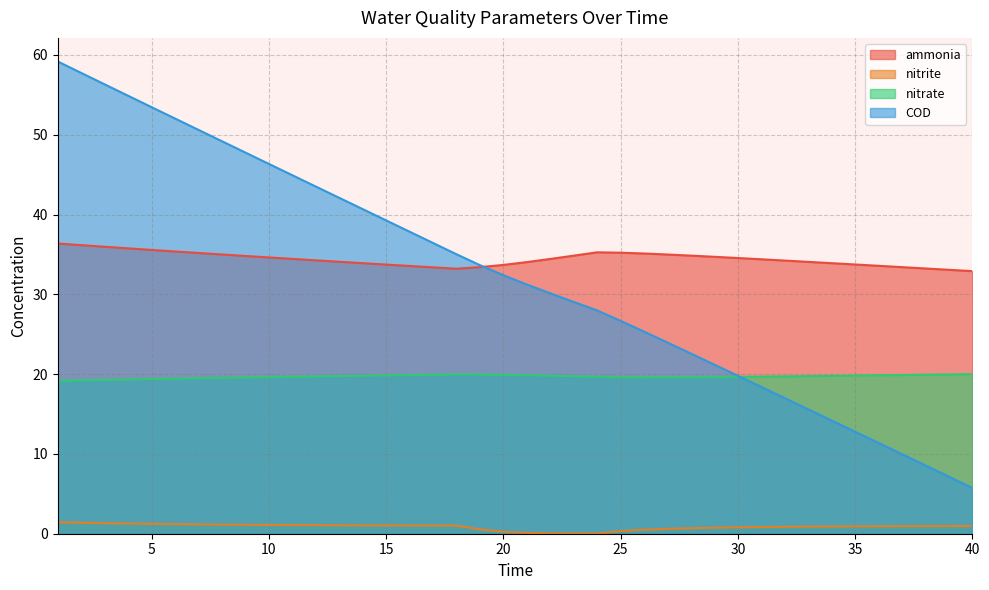

Reading right to left, what are all the values shown in this chart?

ammonia: 32.9	33.1	33.2	33.4	33.6	33.7	33.9	34.1	34.2	34.4	34.5	34.7	34.8	35.0	35.1	35.2	35.3	34.8	34.4	34.0	33.7	33.4	33.2	33.4	33.6	33.7	33.9	34.1	34.3	34.4	34.6	34.8	35.0	35.2	35.4	35.6	35.8	36.0	36.2	36.4
nitrite: 1.0	1.0	1.0	0.9	0.9	0.9	0.9	0.9	0.9	0.8	0.8	0.8	0.7	0.6	0.5	0.3	0.0	0.0	0.0	0.1	0.2	0.5	1.0	1.0	1.0	1.0	1.0	1.1	1.1	1.1	1.1	1.1	1.1	1.2	1.2	1.2	1.3	1.3	1.4	1.4
nitrate: 20.0	20.0	19.9	19.9	19.9	19.8	19.8	19.7	19.7	19.7	19.7	19.6	19.6	19.6	19.6	19.6	19.7	19.7	19.8	19.9	19.9	19.9	20.0	19.9	19.9	19.8	19.8	19.8	19.7	19.7	19.6	19.6	19.5	19.5	19.4	19.4	19.3	19.3	19.2	19.2
COD: 5.7	7.1	8.6	10.0	11.4	12.8	14.2	15.6	17.0	18.4	19.8	21.2	22.6	24.0	25.3	26.7	28.0	29.0	30.1	31.2	32.4	33.7	35.0	36.4	37.8	39.3	40.7	42.1	43.5	44.9	46.3	47.8	49.2	50.6	52.0	53.5	54.9	56.3	57.7	59.2